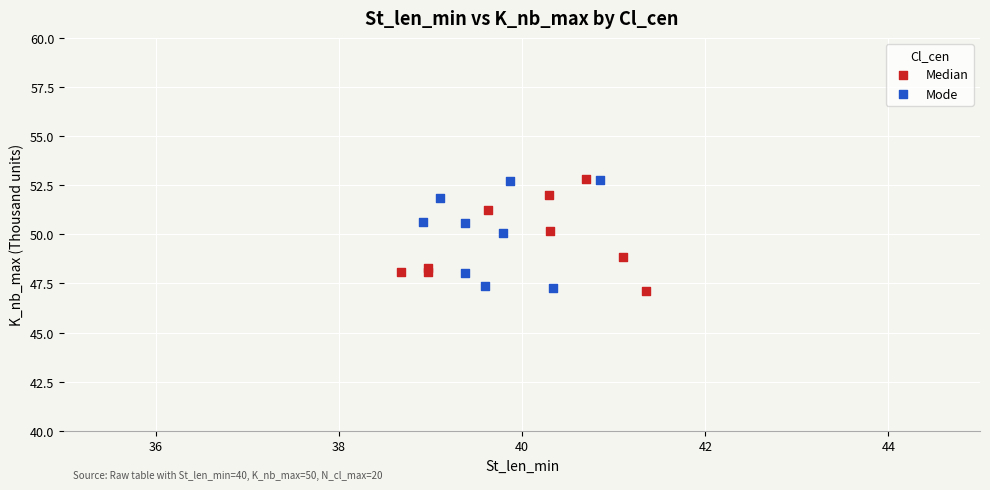

What are all the series names shown in the legend?

Median, Mode